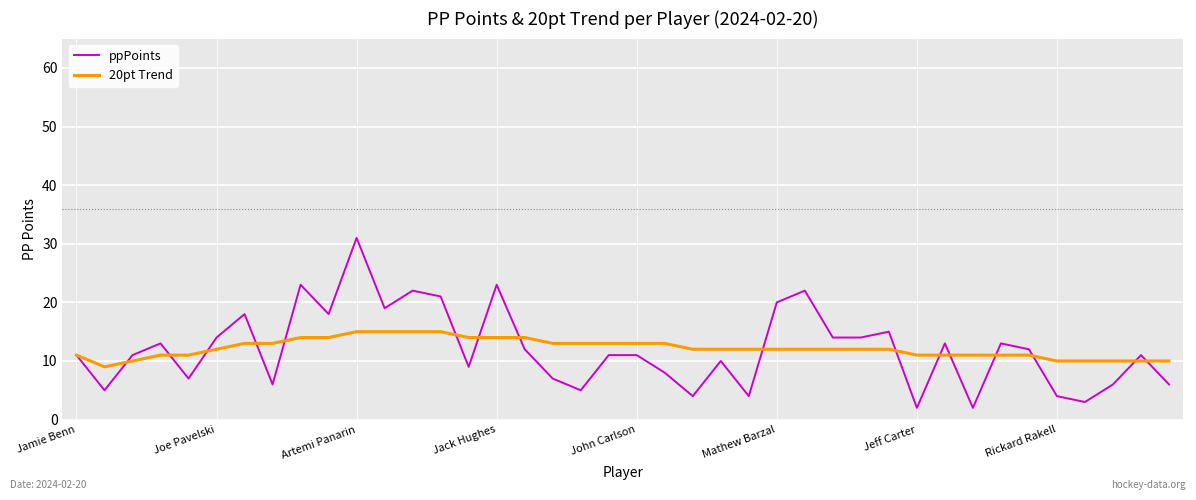

Count the 20pt Trend values in the range 11 to 13.

24